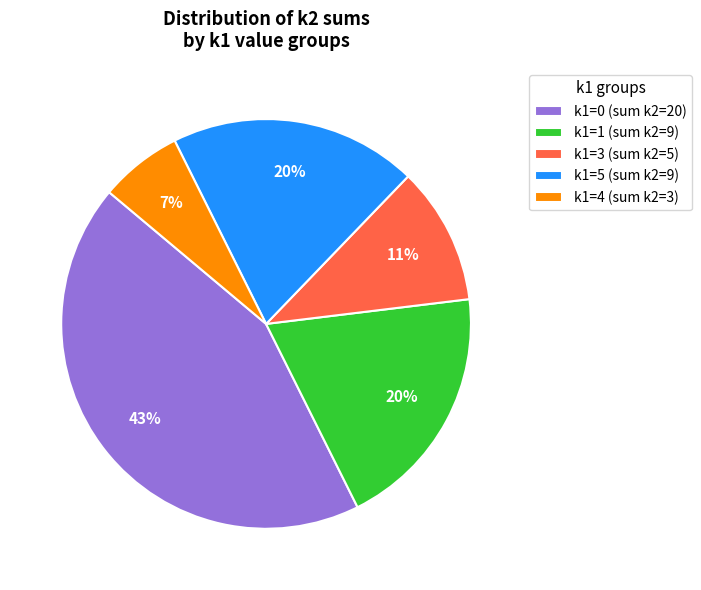

What percentage is the k1=0 (sum k2=20) slice, to the nearest percent?

43%